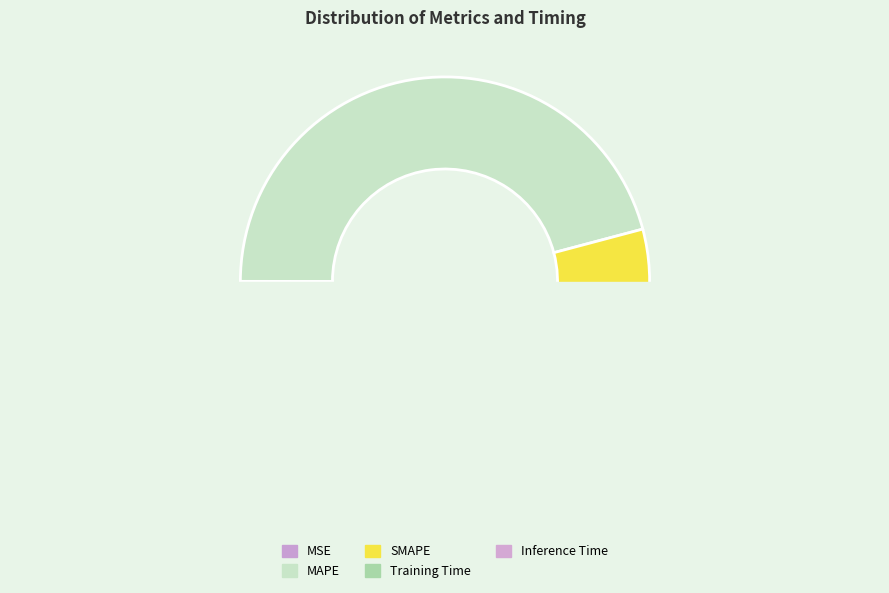

Between Training Time and MAPE, which is larger?

MAPE